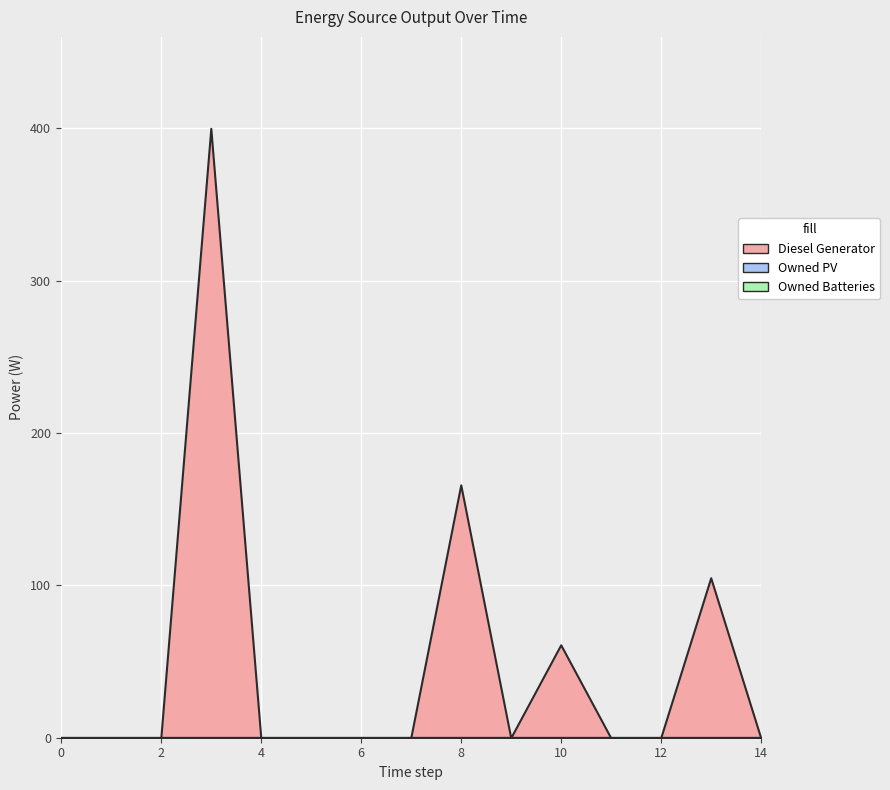

Which series changed the most between 4 and 5?

Diesel Generator